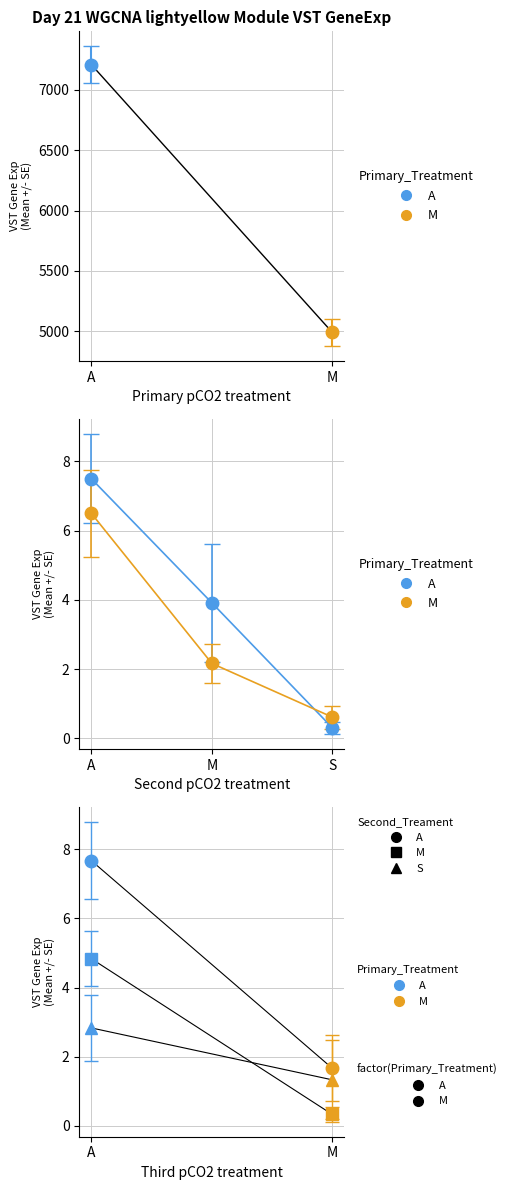

The A series shows 3.9 at M. True or false?

True